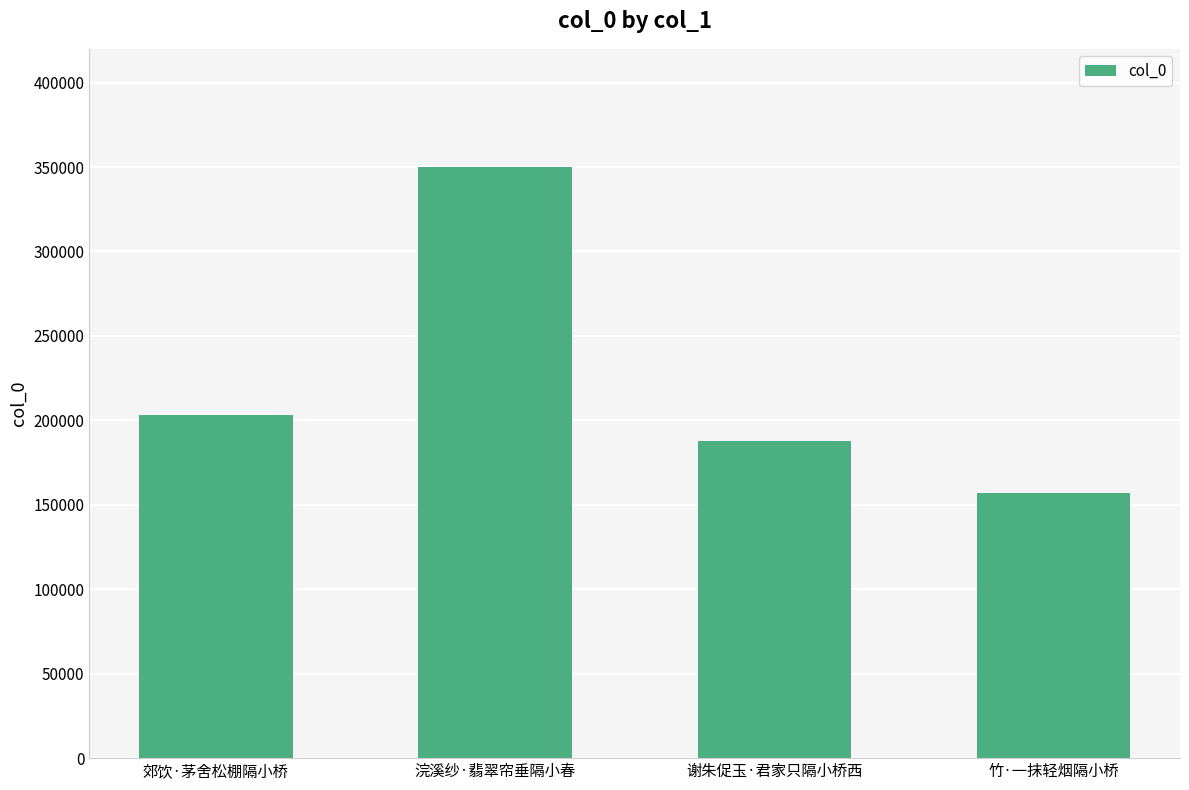

What is the label of the 4th bar from the right?

郊饮·茅舍松棚隔小桥